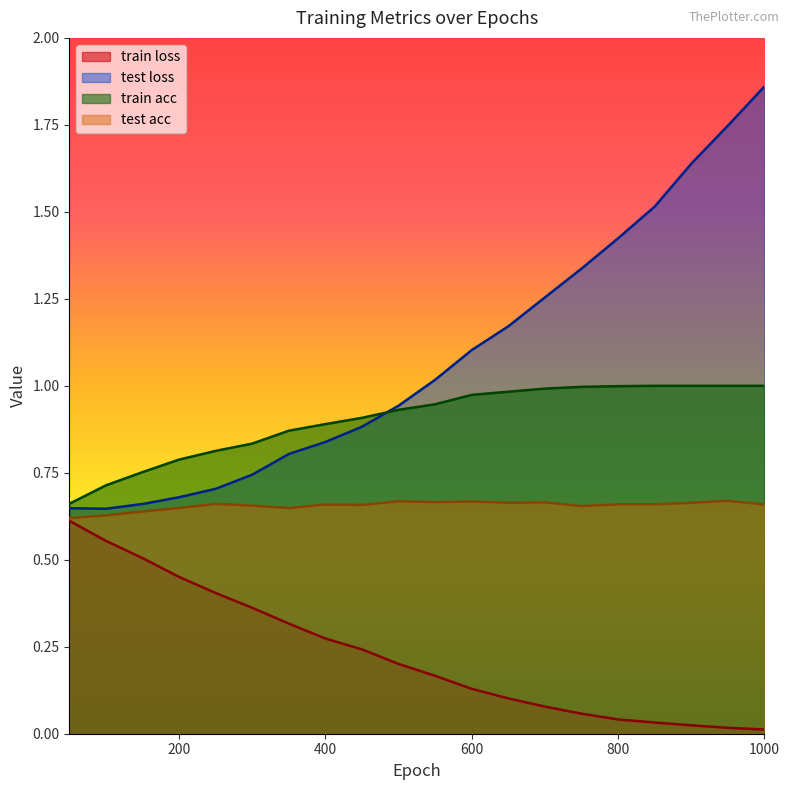

What is the label of the 19th point from the left?

950.0